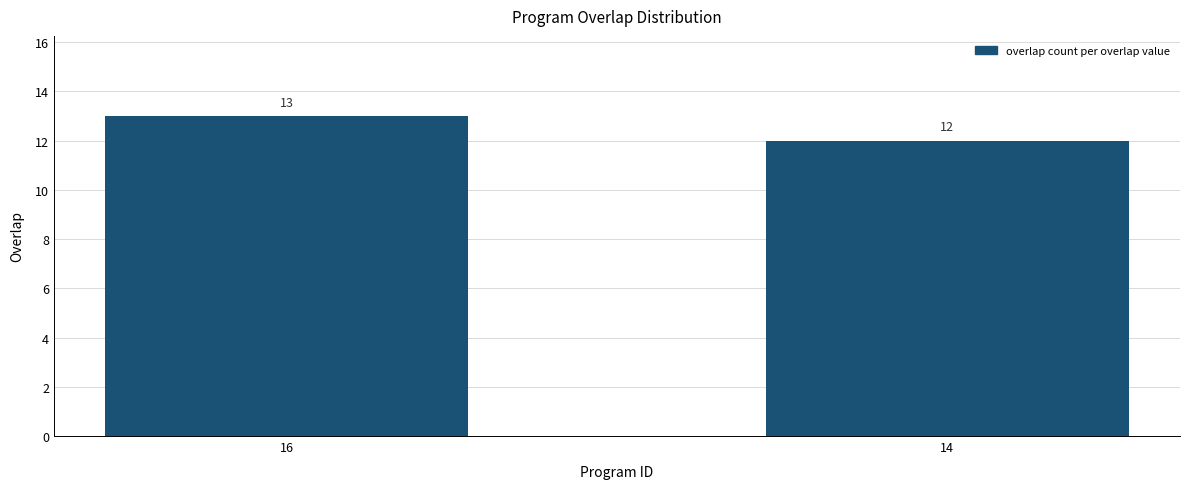

How many values are below 13?

1